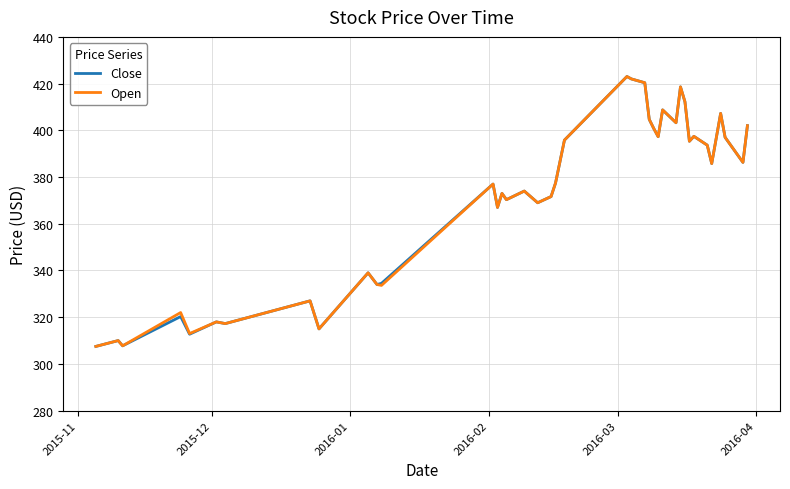

What is the highest value of the Close series?

423.0